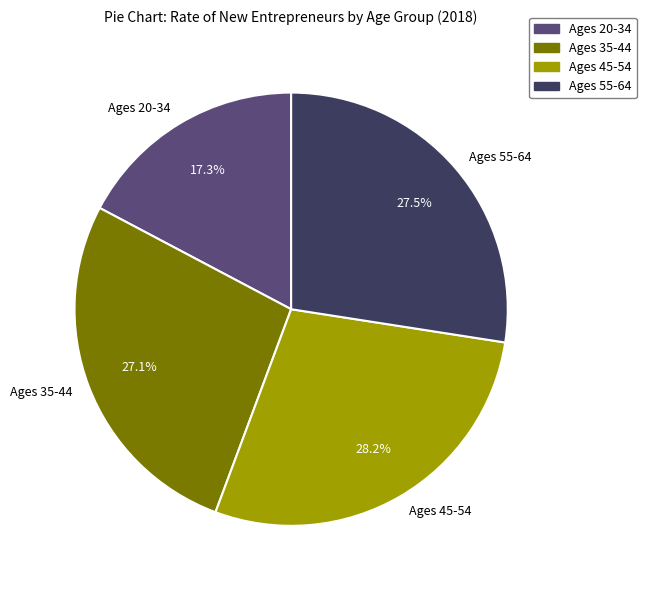

The Ages 45-54 slice represents 28% of the pie. True or false?

True